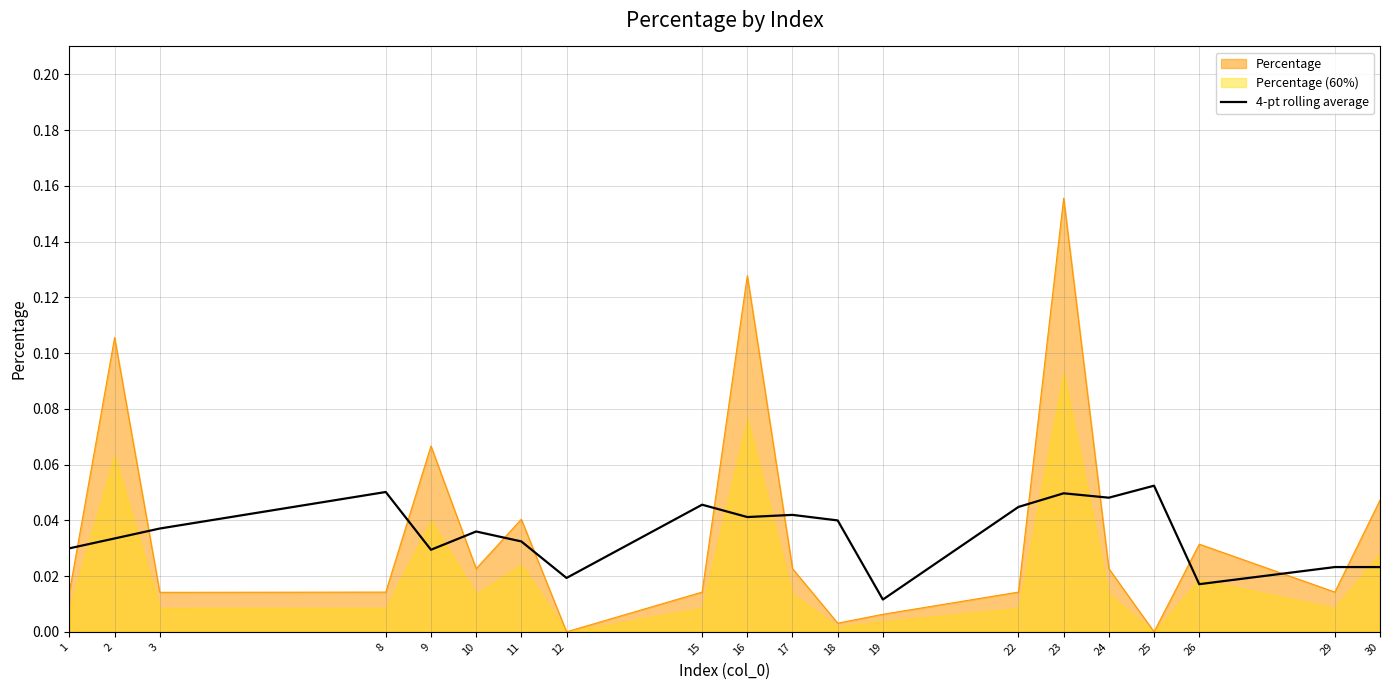

After their last crossing, which series has the higher values: 4-pt rolling average or Percentage?

Percentage